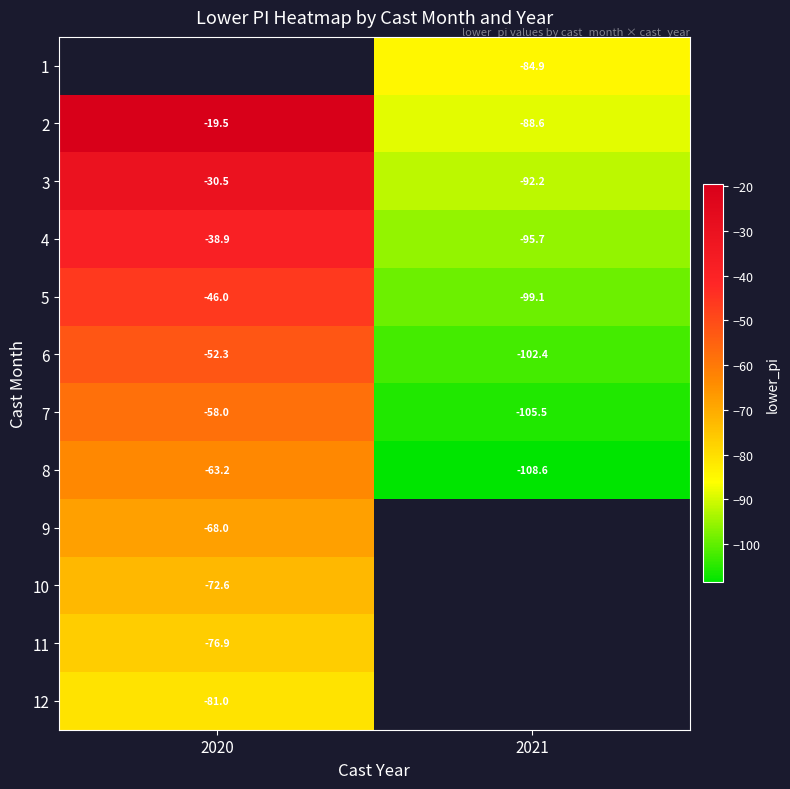

Is the value of 2 at 2020 greater than the value of 7 at 2021?

Yes